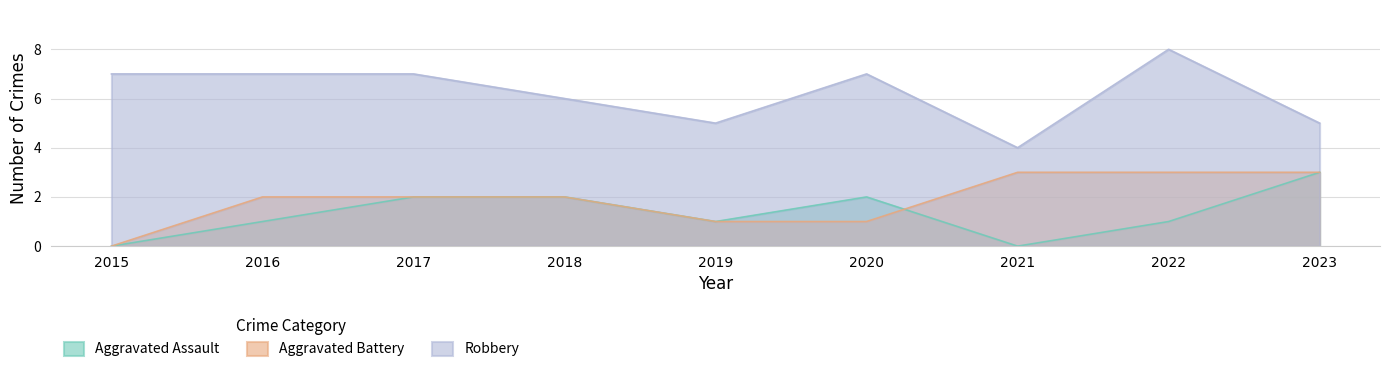

Between which two adjacent categories do Aggravated Assault and Aggravated Battery first intersect?

2020 and 2021